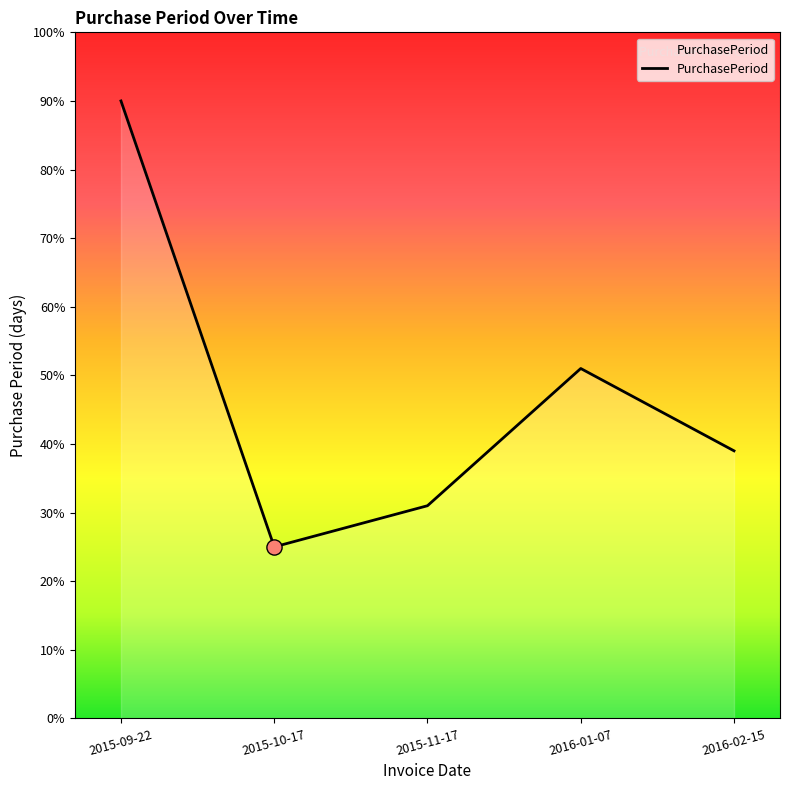

Which has a higher value, 2016-02-15 or 2015-09-22?

2015-09-22